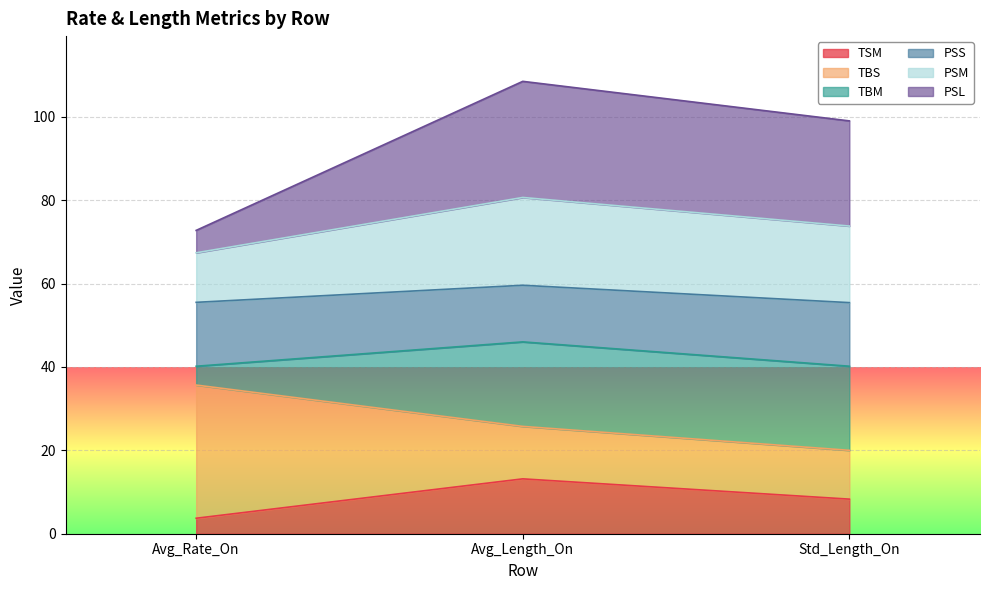

Which label corresponds to the largest value in the chart?

Avg_Length_On